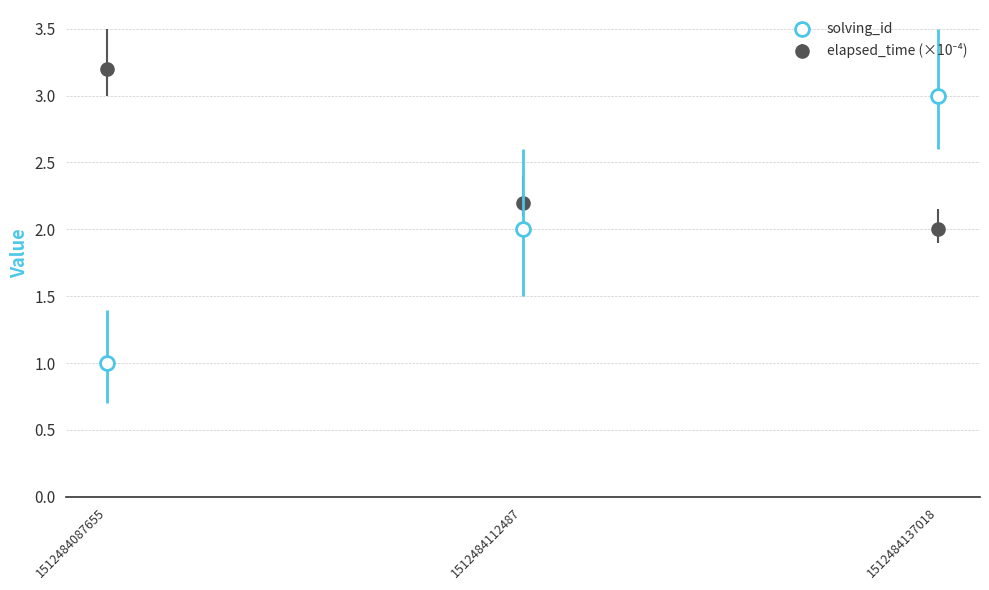

How many lines are shown in the chart?

2